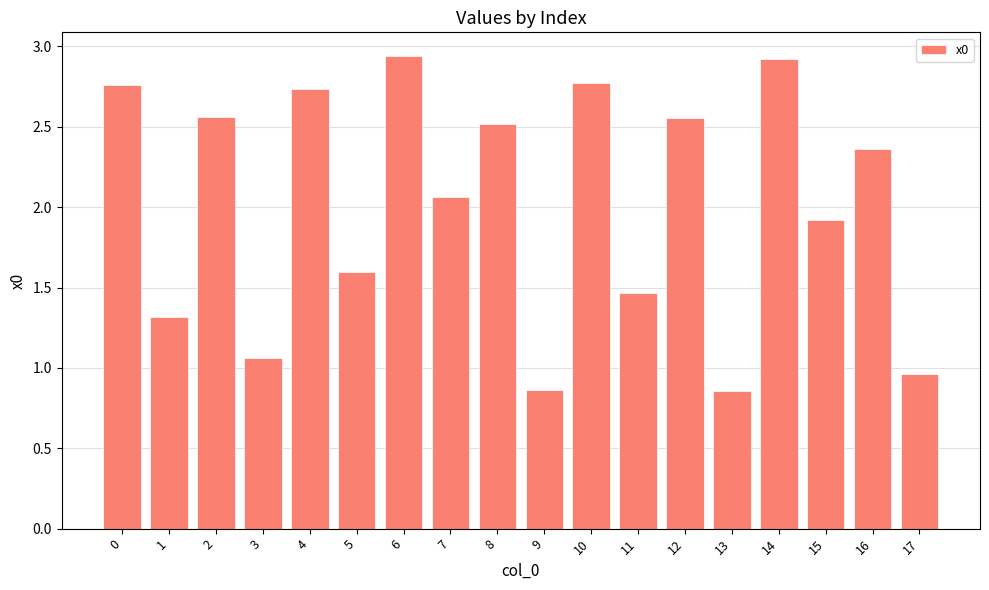

What is the sum of all values?

36.2